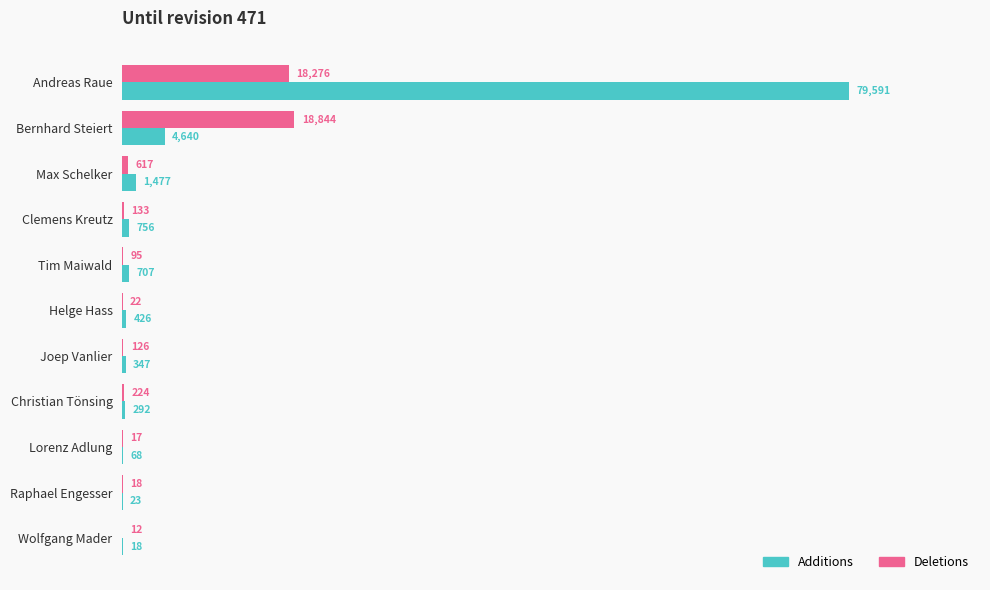

Which series has the widest spread of values?

Additions